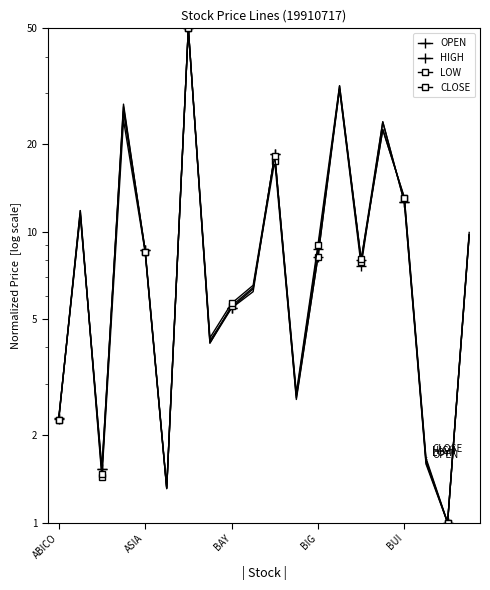

Read the OPEN value at 9.

6.2